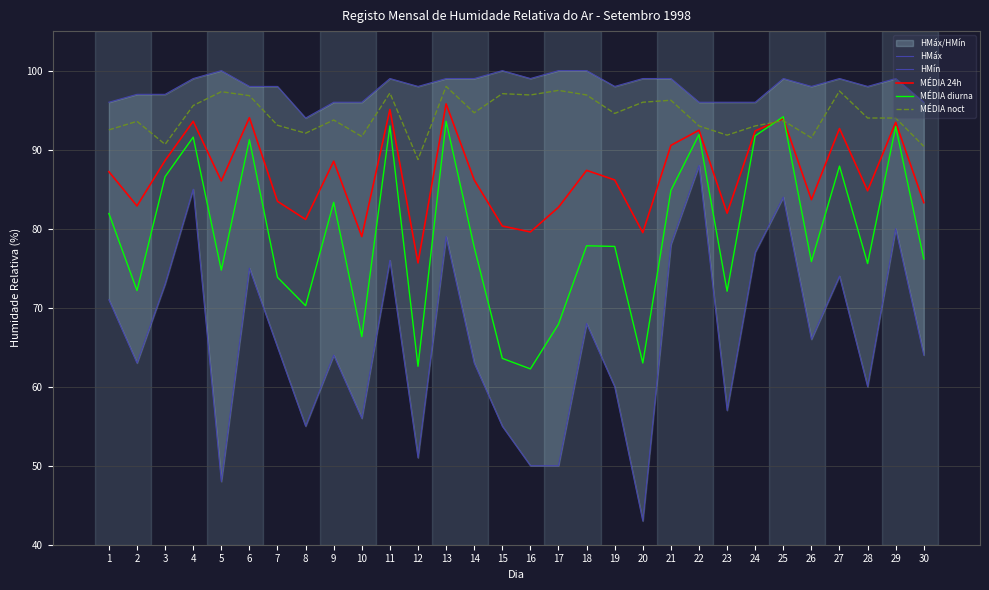

True or false: MÉDIA 24h has a value of 79.0 at 10.

True